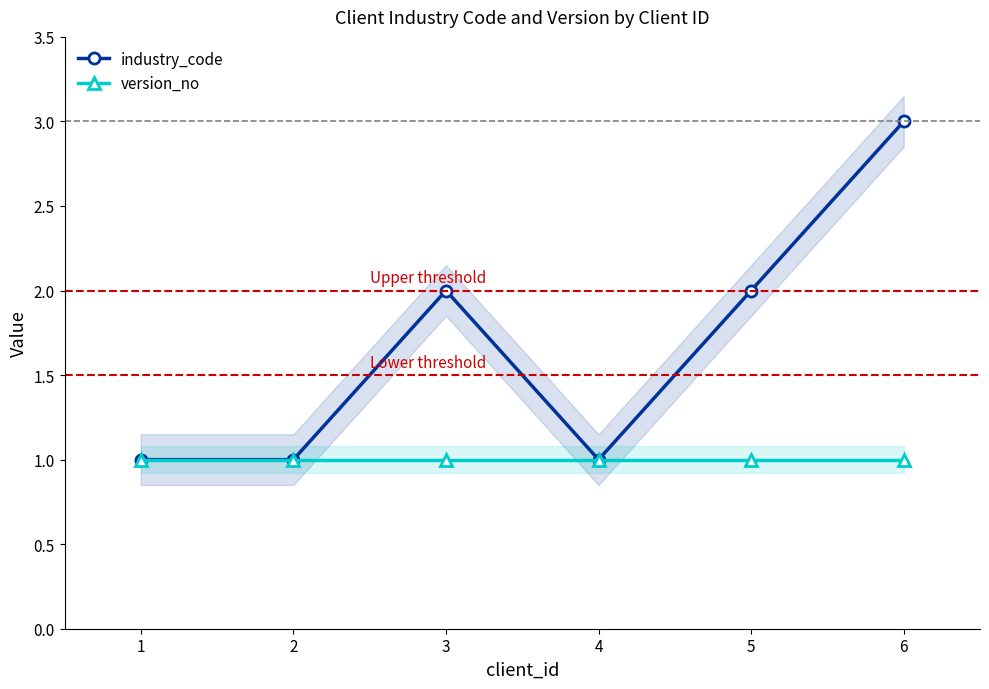

At which category is the sum across all series the highest?

6